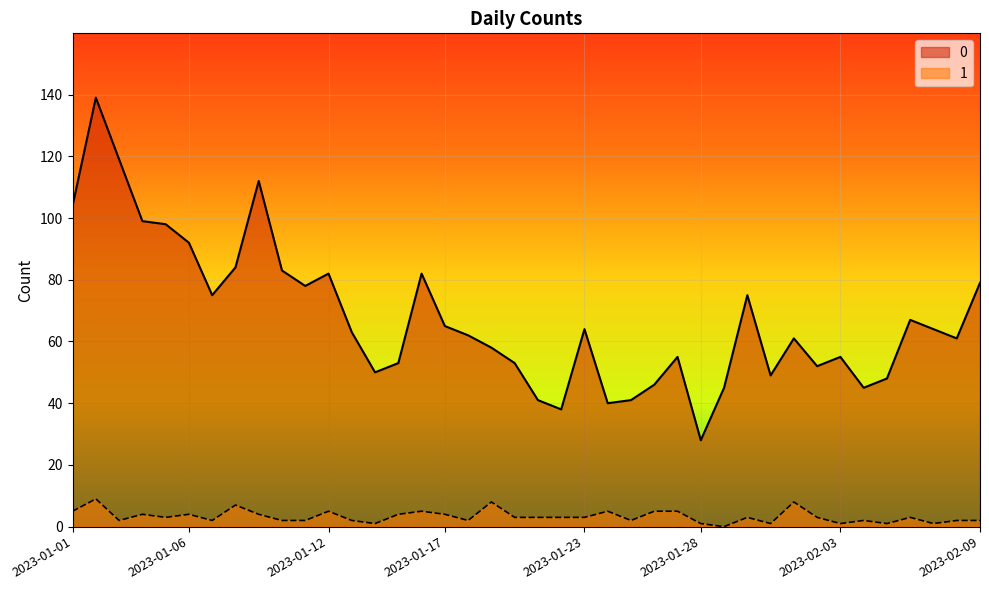

At which category is the sum across all series the highest?

2023-01-02